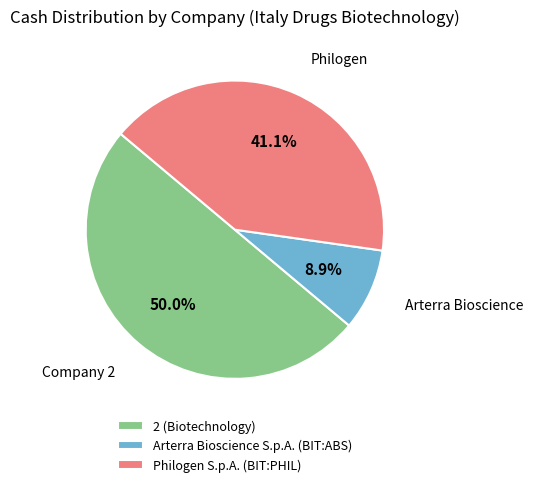

How many segments does this pie chart have?

3